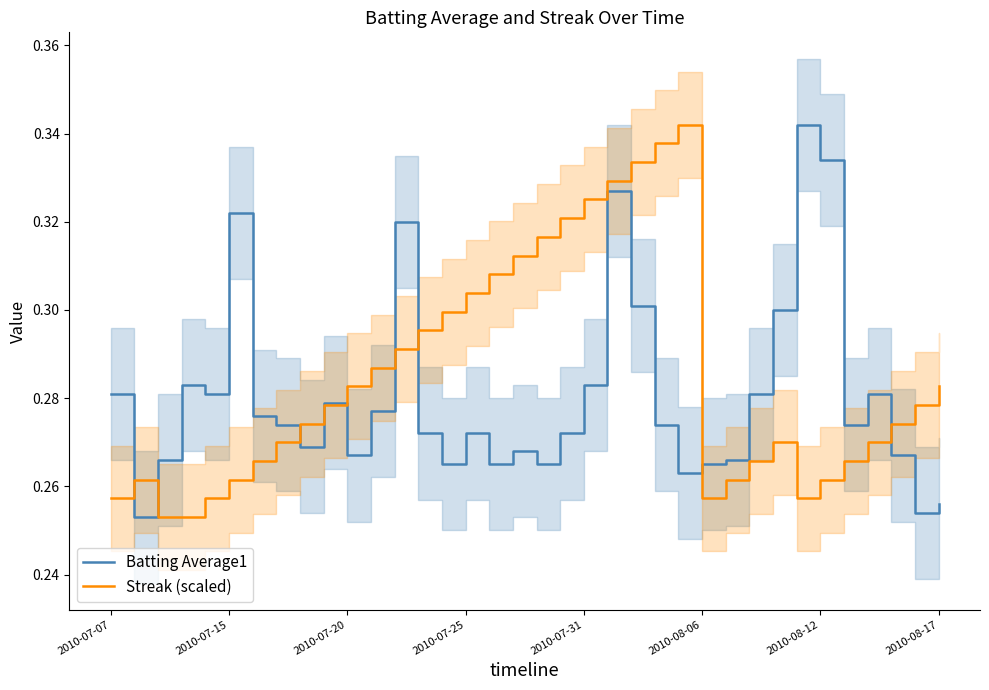

What is the smallest value displayed?

0.3